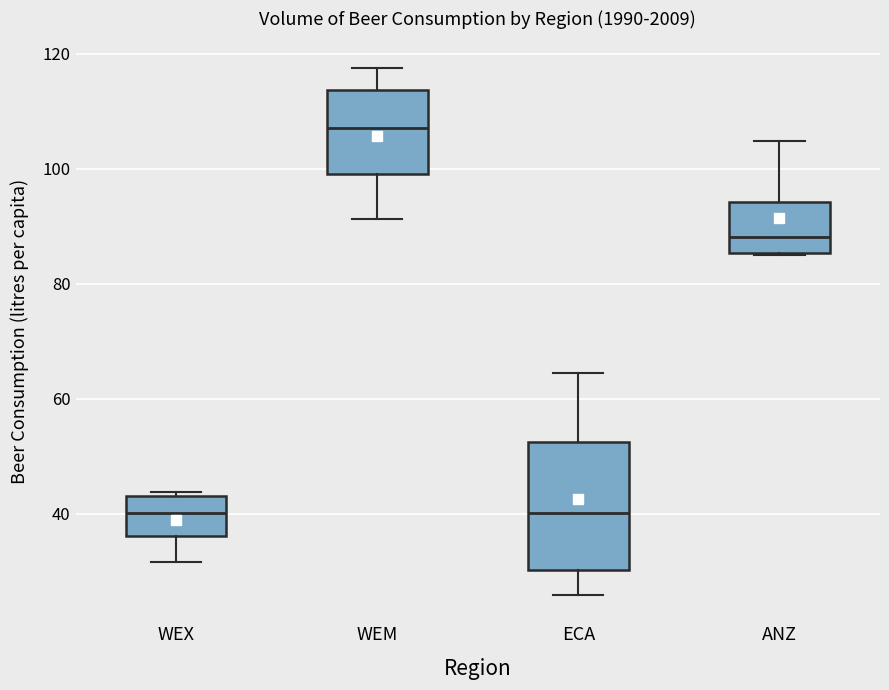

Reading left to right, read every box against the y-axis: the position of its median line, the range the box covers, and the ends of its whiskers. The values are not printed on the chart, so give them approximately, as read against the axis.

WEX: median 40, box 36 to 44, whiskers 32 to 44 (just above the box's upper edge)
WEM: median 108, box 100 to 114, whiskers 92 to 118
ECA: median 40, box 30 to 52, whiskers 26 to 64
ANZ: median 88, box 86 to 94, whiskers 86 to 104